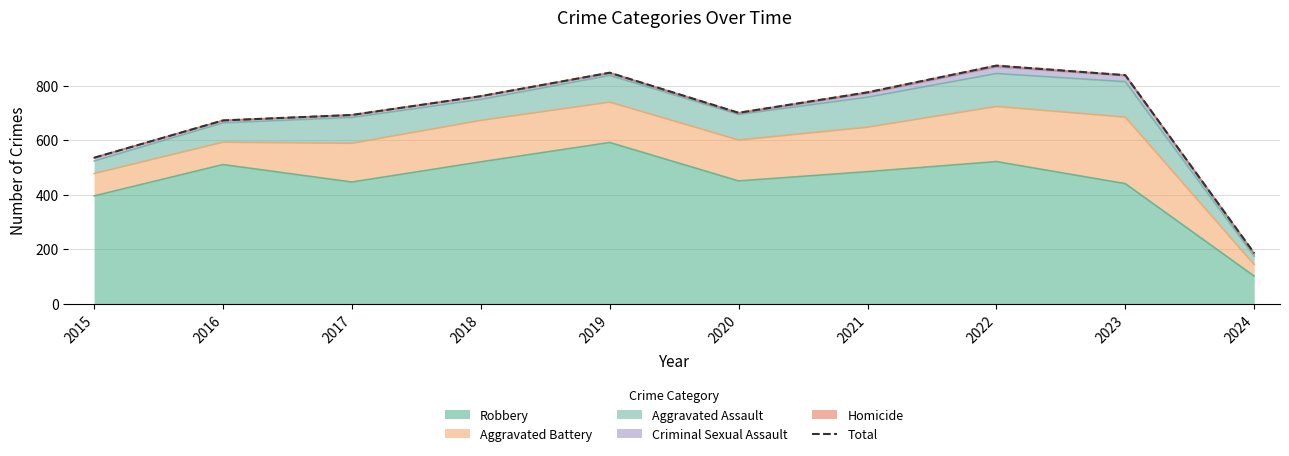

At which category does the data reach its first local peak?

2019